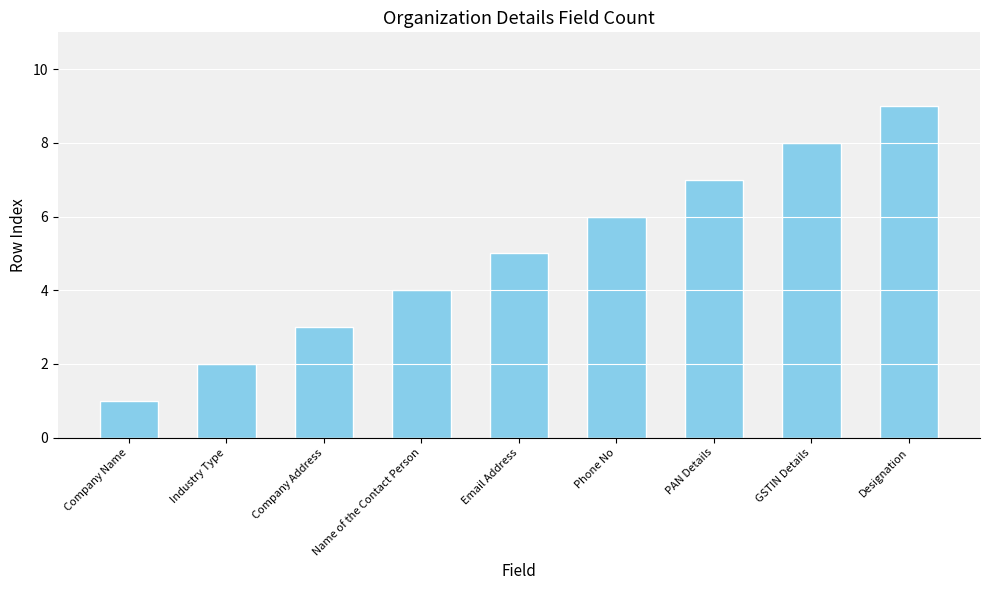

List the labels in order of value, largest first.

Designation, GSTIN Details, PAN Details, Phone No, Email Address, Name of the Contact Person, Company Address, Industry Type, Company Name